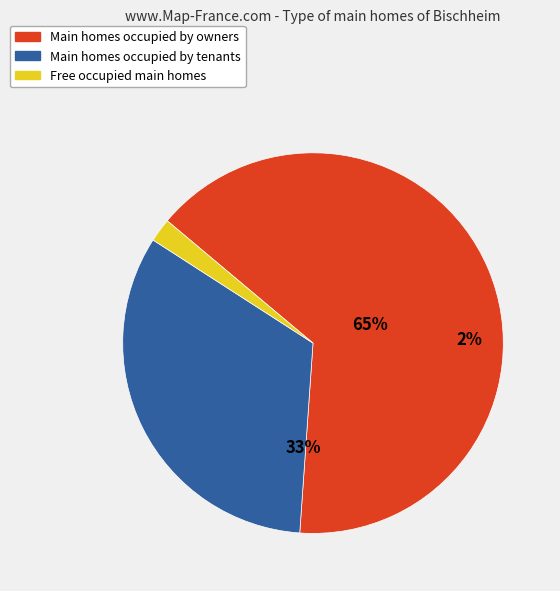

Rank the categories by value from lowest to highest.

3, 2, 1